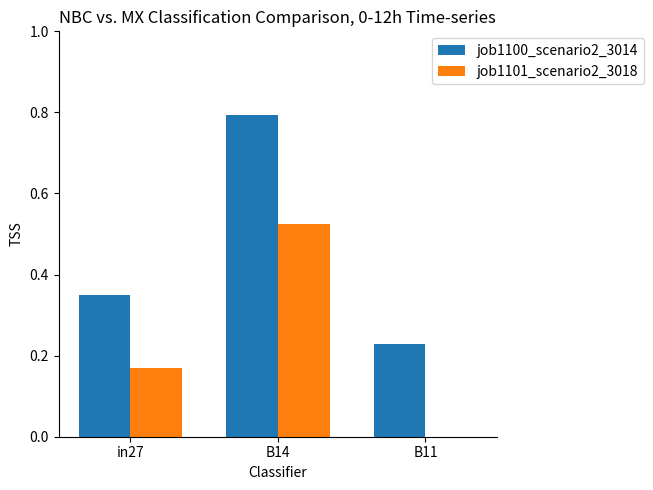

What is the sum of the job1101_scenario2_3018 values at in27 and B14?

0.7